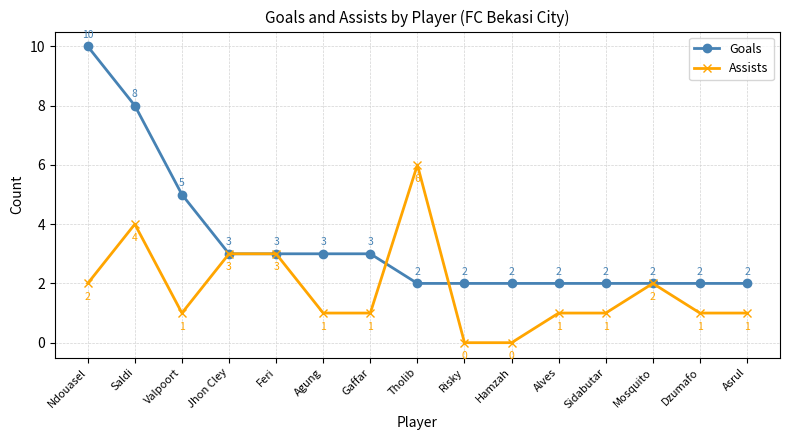

What is the label of the 6th point from the left?

Agung